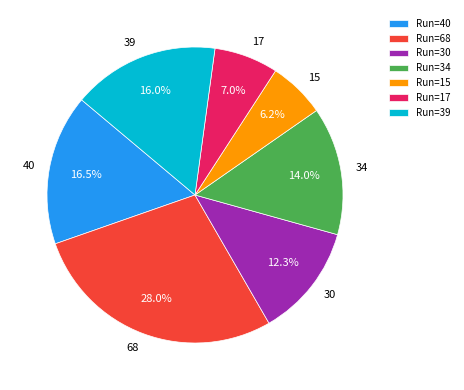

Is Run=15 the majority of the pie?

No